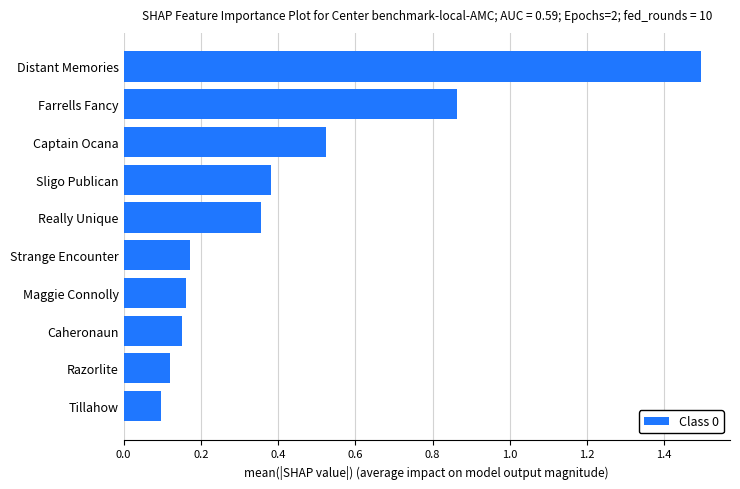

Is it true that the value at Strange Encounter is 0.3?

False